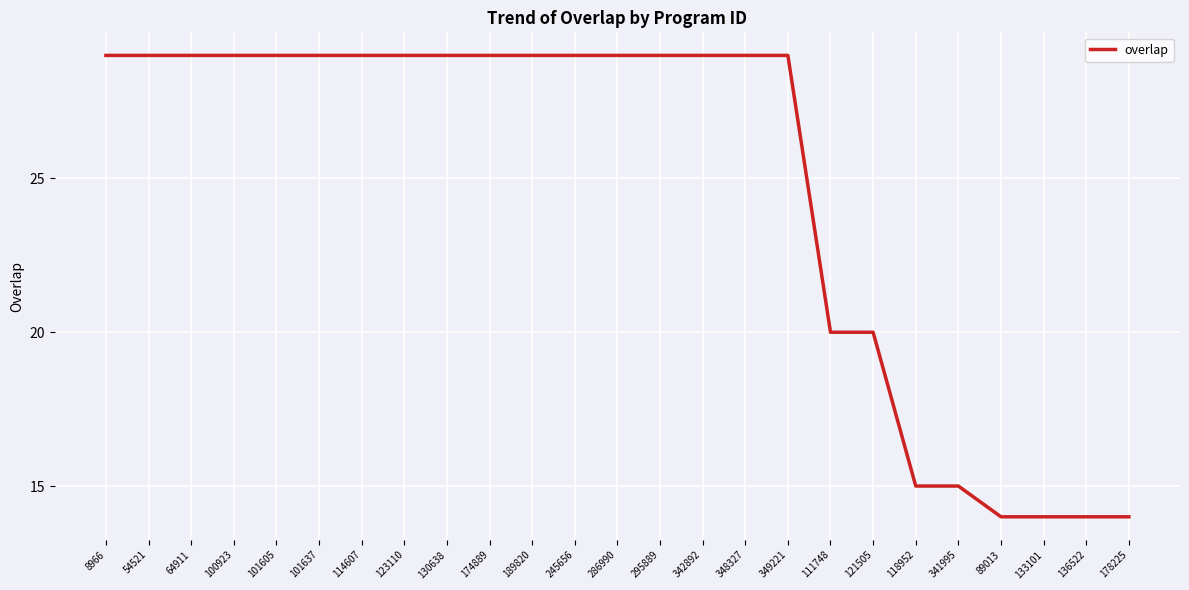

Reading left to right, what are all the values shown in this chart?

8966=29	54521=29	64911=29	100923=29	101605=29	101637=29	114607=29	123110=29	130638=29	174889=29	189820=29	245656=29	286990=29	295889=29	342892=29	348327=29	349221=29	111748=20	121505=20	118952=15	341995=15	89013=14	133101=14	136522=14	178225=14